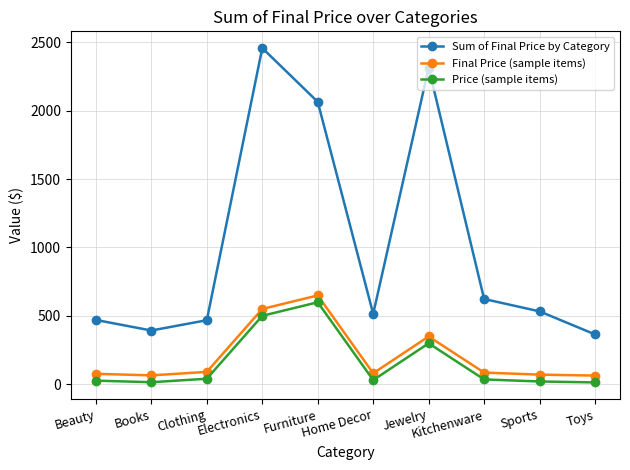

What is the lowest value of the Sum of Final Price by Category series?

364.0